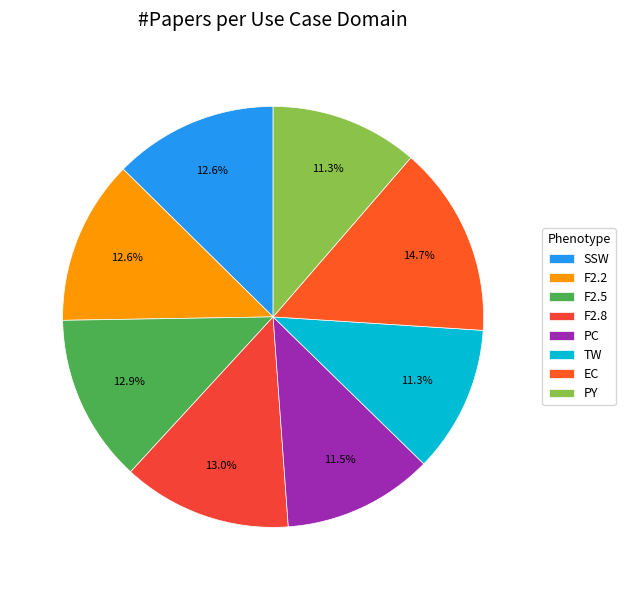

To the nearest percent, what is the average slice percentage?

12%